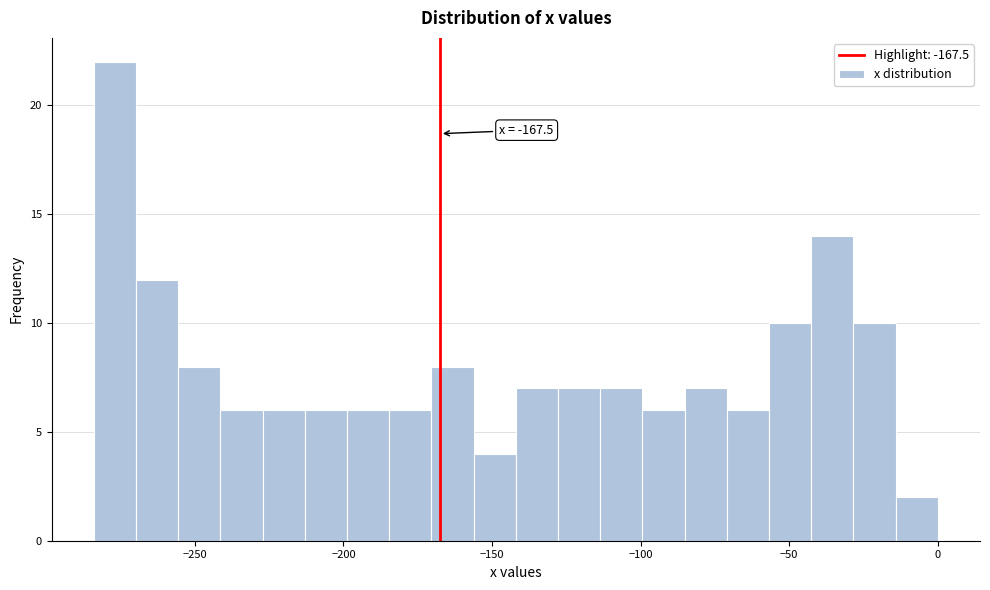

Read against the x-axis, roughly where is the centre of the tallest bar?

-275